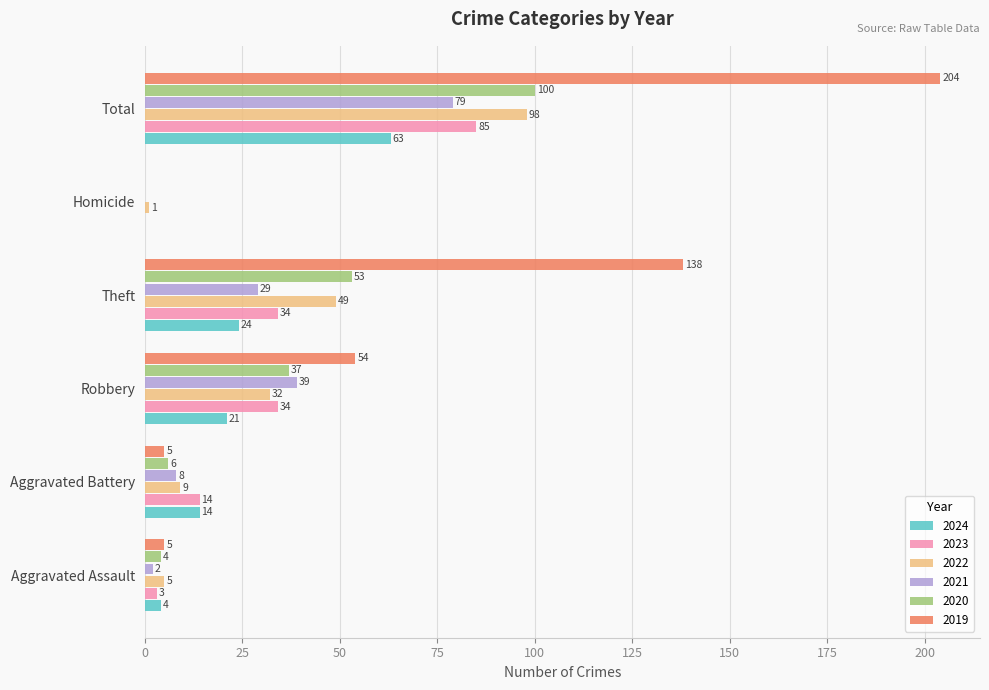

What is the sum of all 2024 values?

126